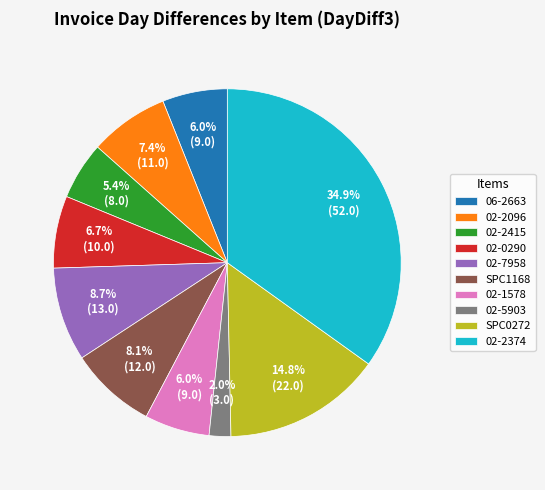

Which slice is the largest?

02-2374